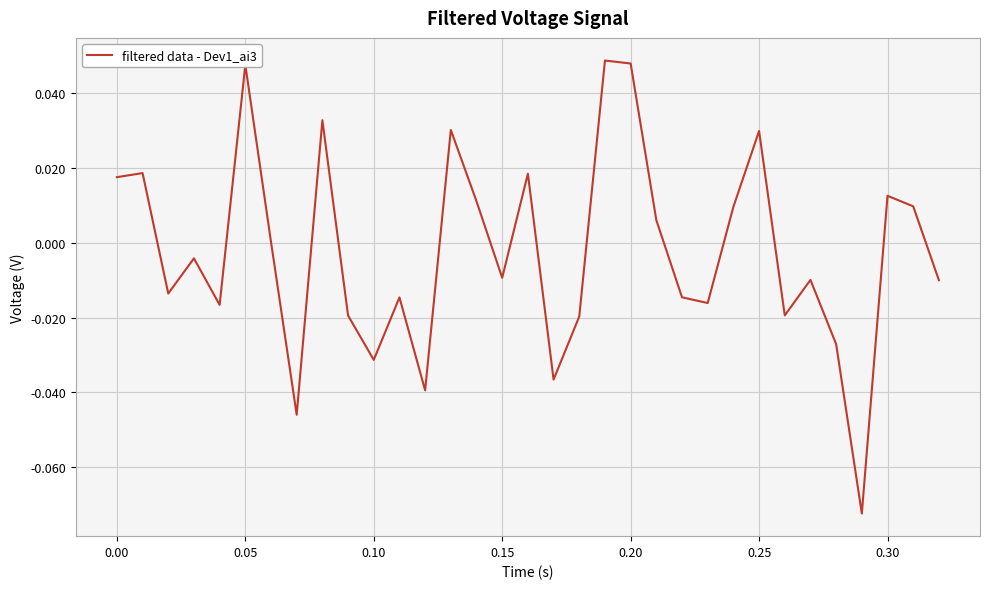

How many lines are shown in the chart?

1